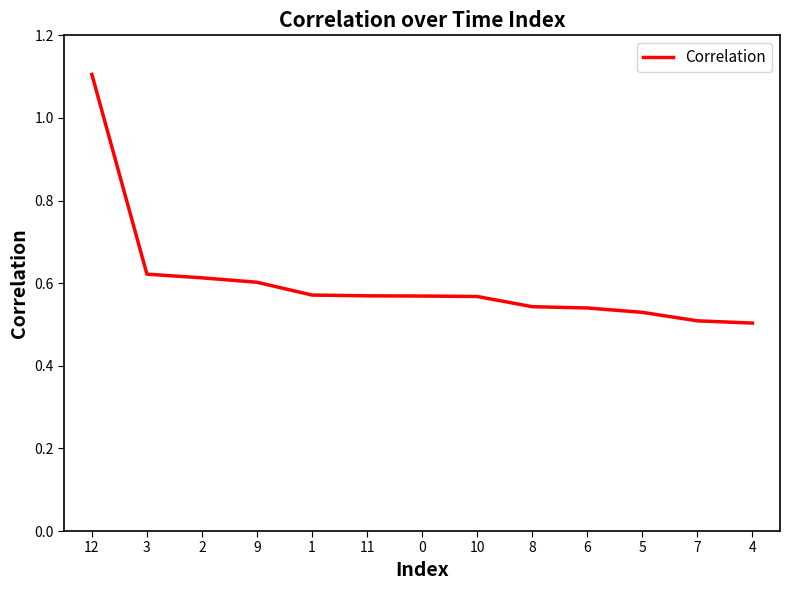

Is it true that the value at 12 is 1.1?

True